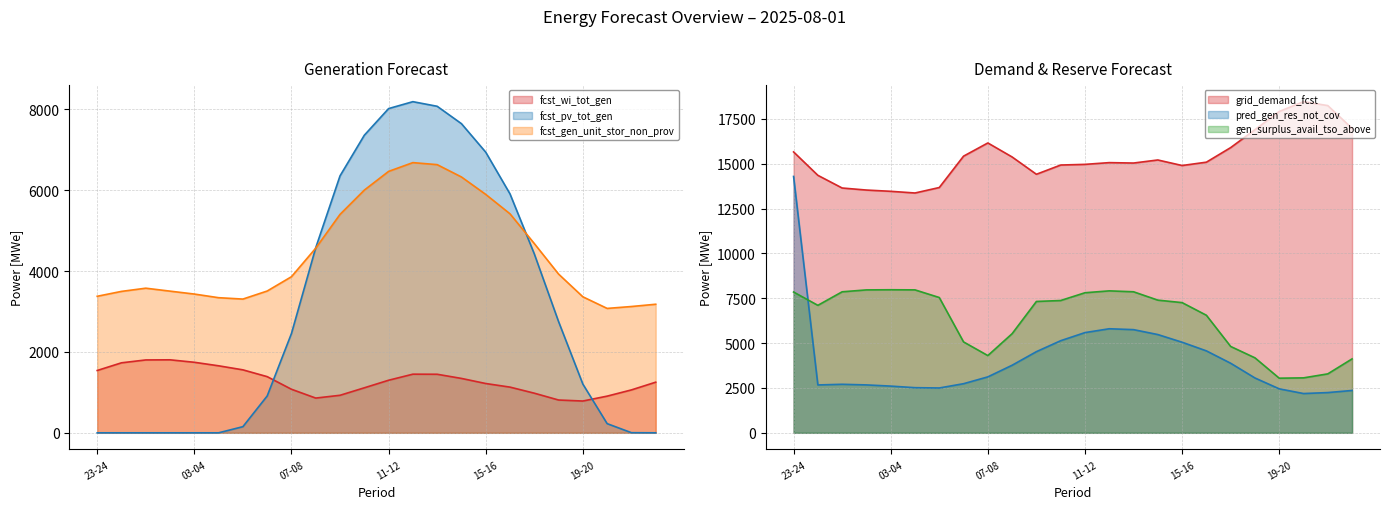

Reading left to right, what are all the values shown in this chart?

fcst_wi_tot_gen: 23-24=1541	00-01=1731	01-02=1802	02-03=1805	03-04=1744	04-05=1657	05-06=1557	06-07=1389	07-08=1077	08-09=859	09-10=928	10-11=1113	11-12=1300	12-13=1450	13-14=1448	14-15=1345	15-16=1219	16-17=1130	17-18=980	18-19=811	19-20=786	20-21=907	21-22=1061	22-23=1252
fcst_pv_tot_gen: 23-24=0	00-01=0	01-02=0	02-03=0	03-04=0	04-05=0	05-06=152	06-07=911	07-08=2456	08-09=4578	09-10=6354	10-11=7358	11-12=8017	12-13=8188	13-14=8074	14-15=7644	15-16=6939	16-17=5907	17-18=4425	18-19=2750	19-20=1205	20-21=227	21-22=3	22-23=0
grid_demand_fcst: 23-24=15662	00-01=14357	01-02=13650	02-03=13536	03-04=13466	04-05=13372	05-06=13677	06-07=15426	07-08=16162	08-09=15380	09-10=14416	10-11=14931	11-12=14968	12-13=15065	13-14=15042	14-15=15213	15-16=14904	16-17=15090	17-18=15903	18-19=16901	19-20=17916	20-21=18464	21-22=18245	22-23=16972
pred_gen_res_not_cov: 23-24=14294	00-01=2669	01-02=2706	02-03=2671	03-04=2605	04-05=2517	05-06=2500	06-07=2739	07-08=3119	08-09=3768	09-10=4525	10-11=5136	11-12=5588	12-13=5802	13-14=5753	14-15=5479	15-16=5051	16-17=4569	17-18=3879	18-19=3058	19-20=2452	20-21=2190	21-22=2244	22-23=2361
fcst_gen_unit_stor_non_prov: 23-24=3376	00-01=3497	01-02=3576	02-03=3503	03-04=3431	04-05=3341	05-06=3307	06-07=3506	07-08=3860	08-09=4566	09-10=5401	10-11=6001	11-12=6464	12-13=6681	13-14=6631	14-15=6326	15-16=5895	16-17=5415	17-18=4680	18-19=3925	19-20=3363	20-21=3076	21-22=3123	22-23=3179
gen_surplus_avail_tso_above: 23-24=7850	00-01=7108	01-02=7863	02-03=7969	03-04=7977	04-05=7970	05-06=7544	06-07=5068	07-08=4307	08-09=5528	09-10=7324	10-11=7377	11-12=7810	12-13=7915	13-14=7864	14-15=7398	15-16=7260	16-17=6555	17-18=4815	18-19=4181	19-20=3046	20-21=3064	21-22=3287	22-23=4122